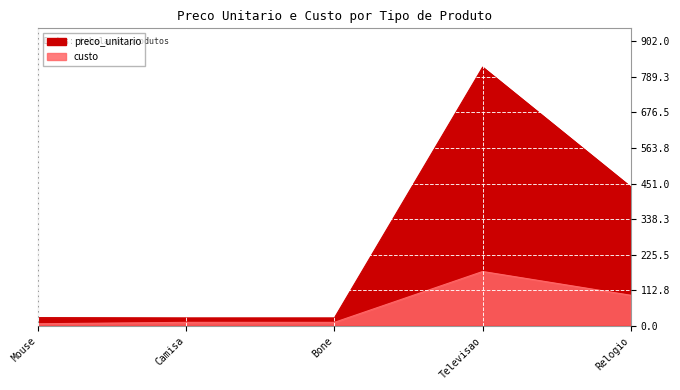

Which category has the lowest value in the preco_unitario series?

Camisa